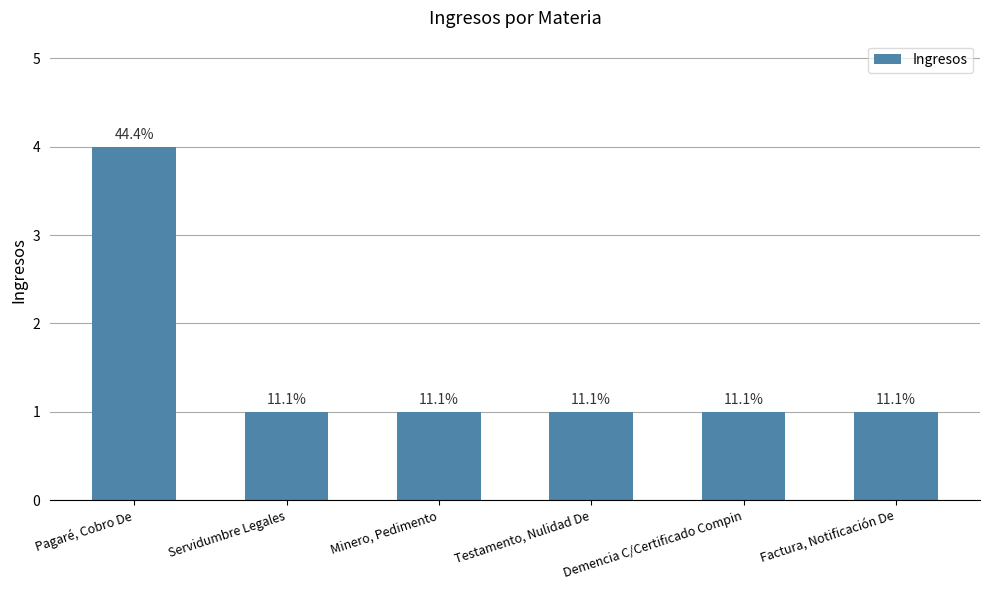

List the labels in order of value, smallest first.

Servidumbre Legales, Minero, Pedimento, Testamento, Nulidad De, Demencia C/Certificado Compin, Factura, Notificación De, Pagaré, Cobro De